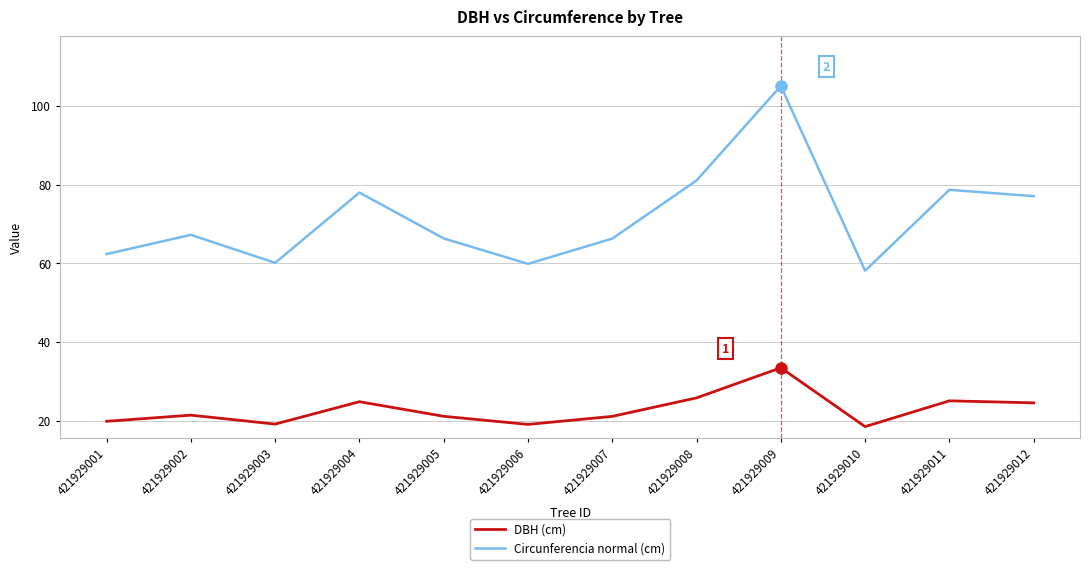

True or false: Circunferencia normal (cm) and DBH (cm) cross at least once.

False